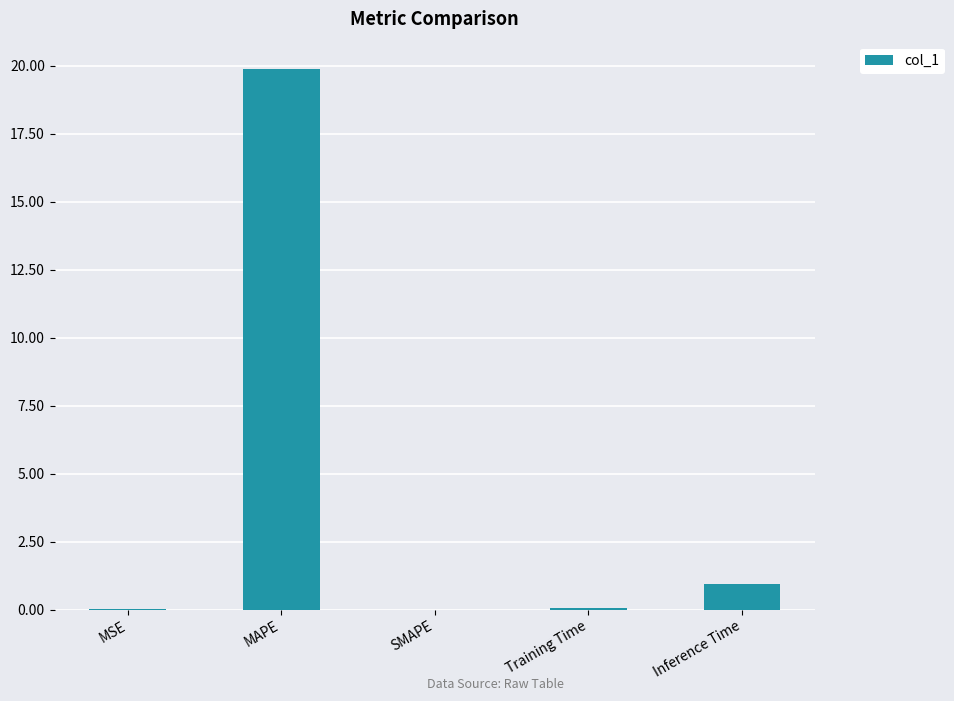

What is the sum of all values?

20.9